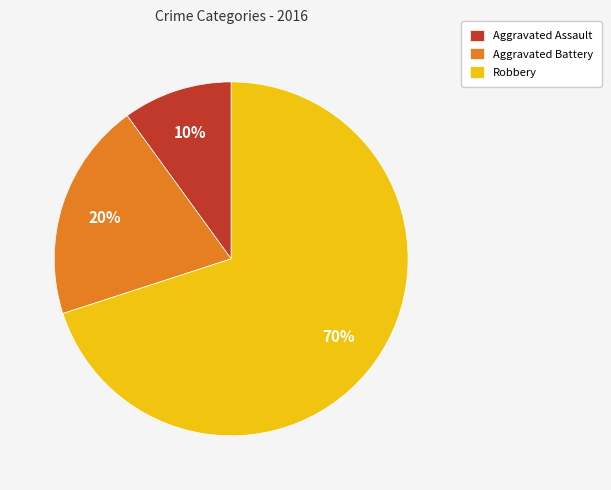

Which slice is the largest?

Robbery